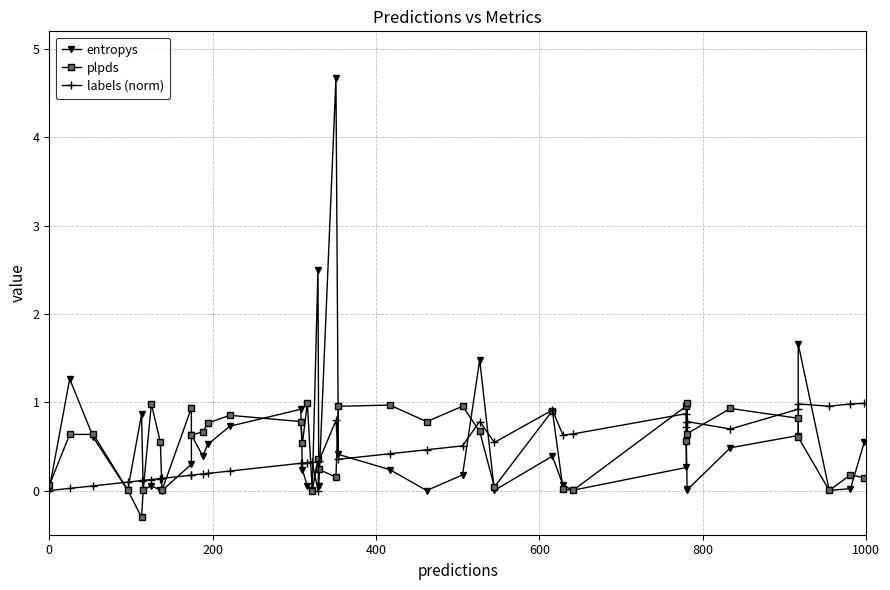

What is the maximum value for labels (norm)?

1.0